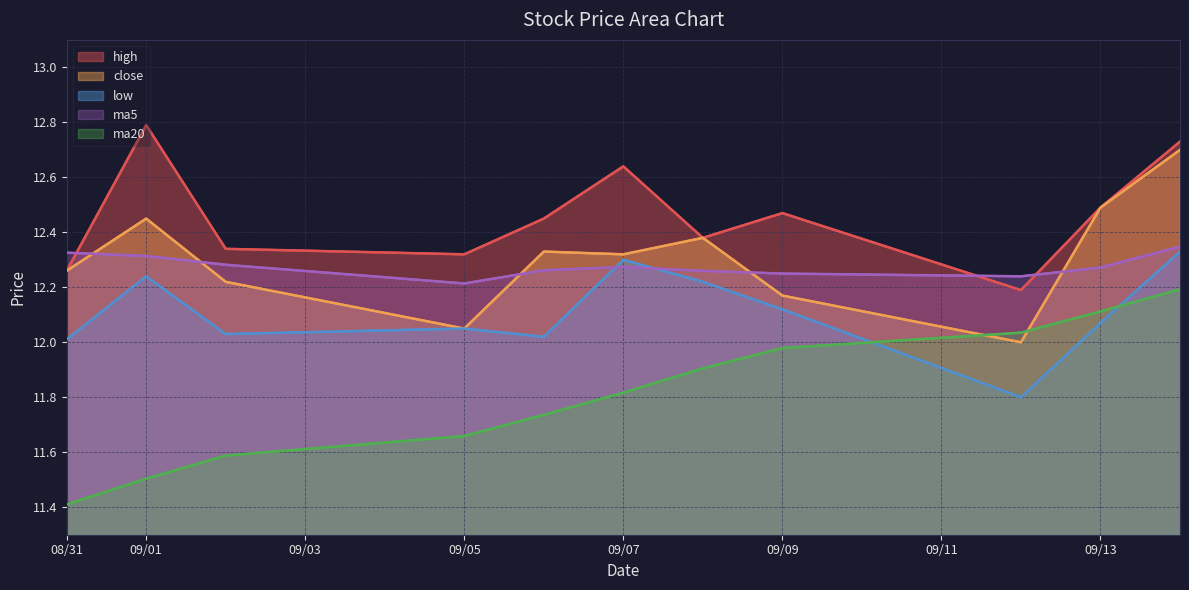

What is the minimum value for close?

12.0